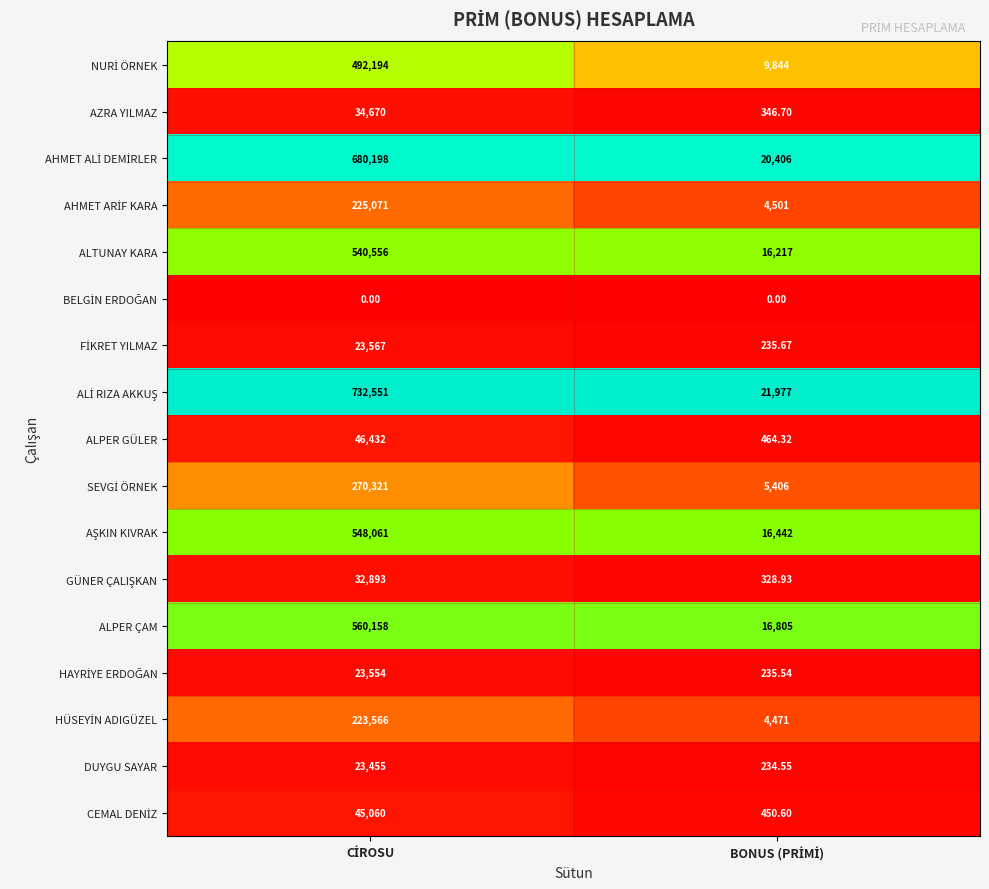

How many categories are shown in the chart?

2